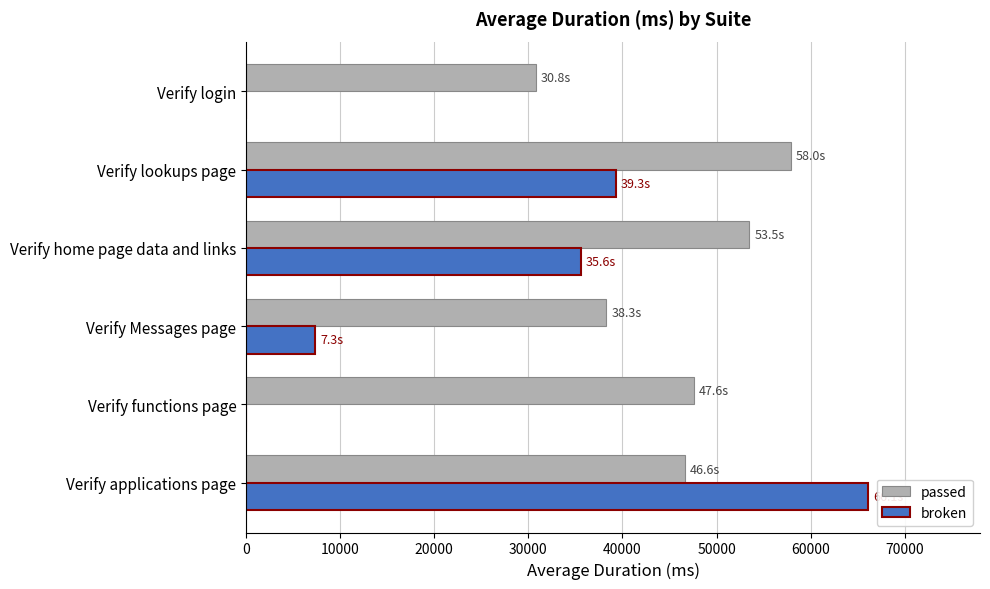

Which series has the largest total across all categories?

passed